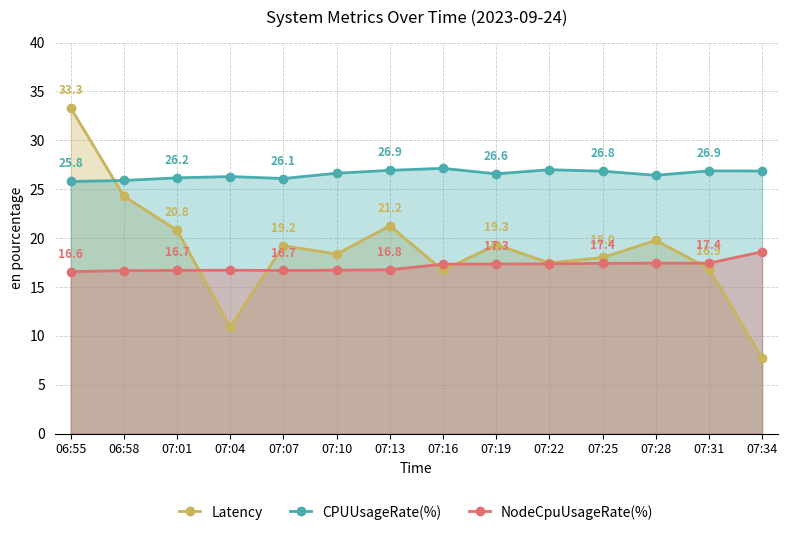

Does the chart display data point markers on the line(s)?

Yes